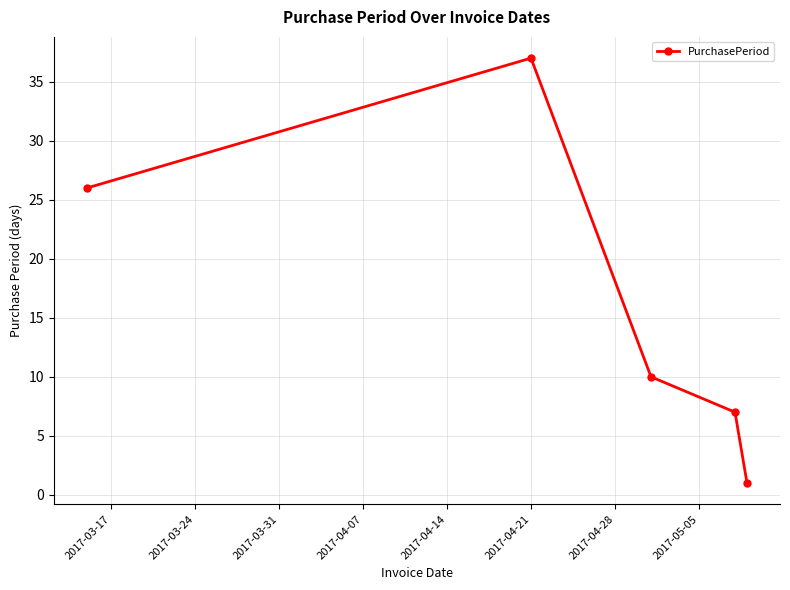

What is the sum of all values?

81